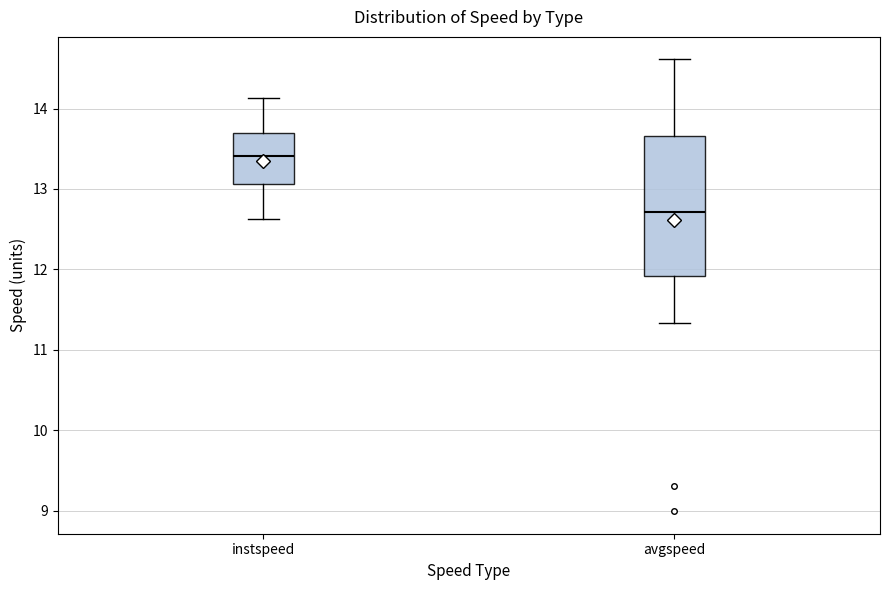

Reading left to right, read every box against the y-axis: the position of its median line, the range the box covers, and the ends of its whiskers. The values are not printed on the chart, so give them approximately, as read against the axis.

instspeed: median 13.4, box 13.1 to 13.7, whiskers 12.6 to 14.1
avgspeed: median 12.7, box 11.9 to 13.7, whiskers 11.3 to 14.6